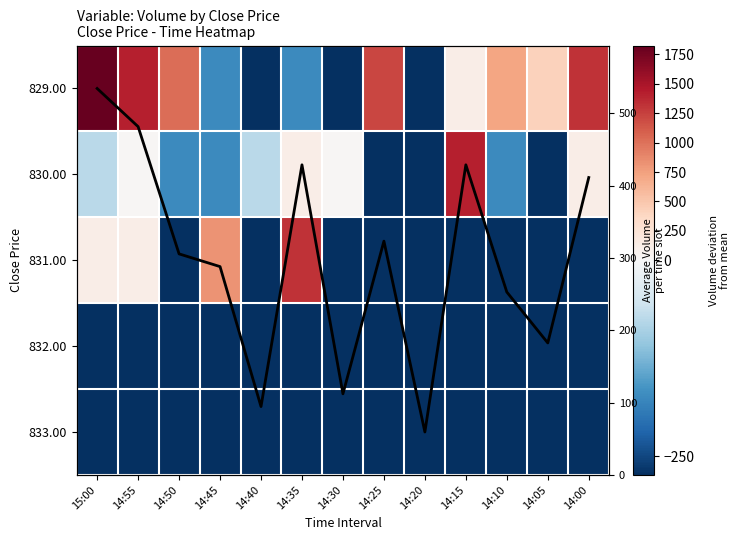

What is the maximum value shown in the chart?

1826.2